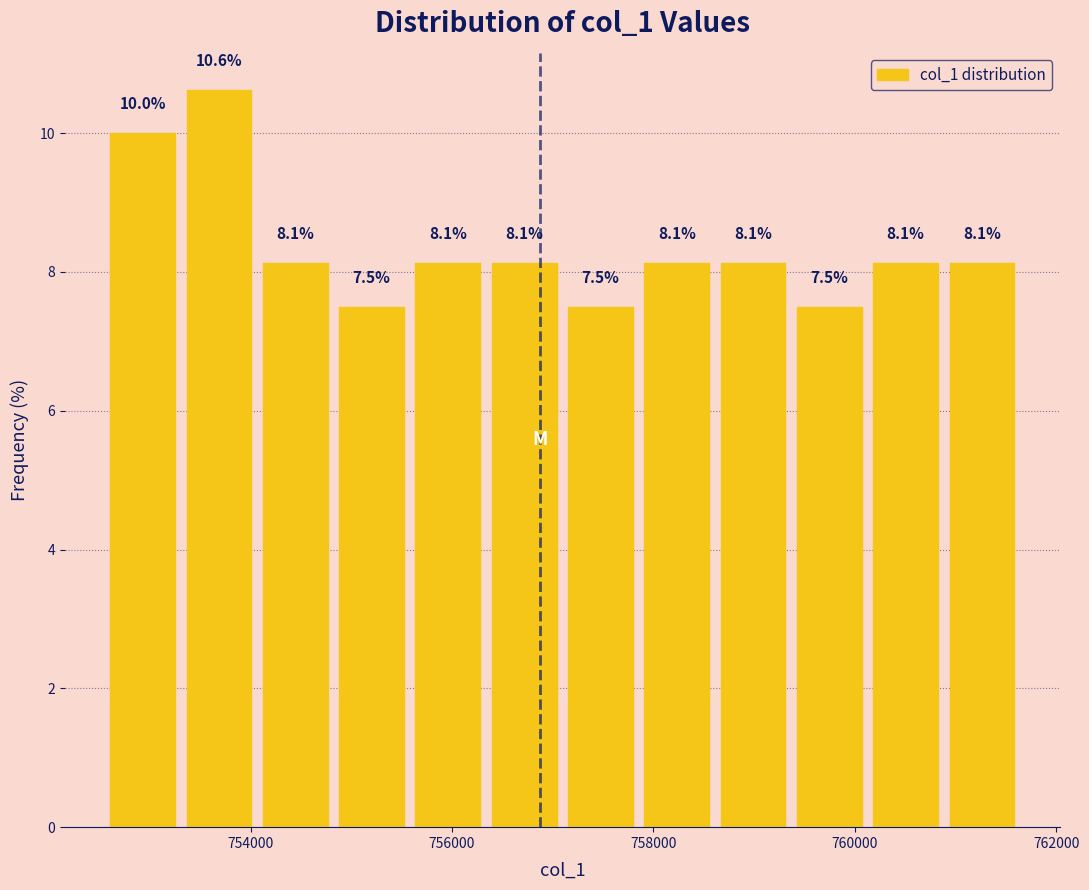

Read against the x-axis, roughly where is the centre of the tallest bar?

753600